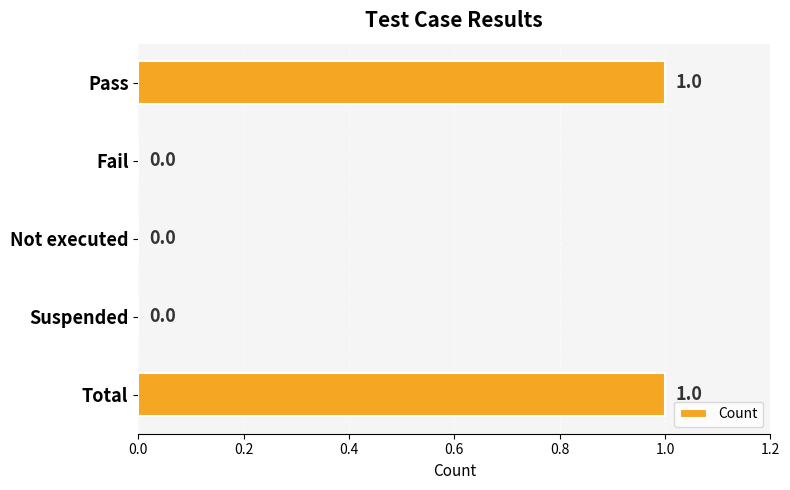

Reading top to bottom, what are all the values shown in this chart?

Pass=1	Fail=0	Not executed=0	Suspended=0	Total=1